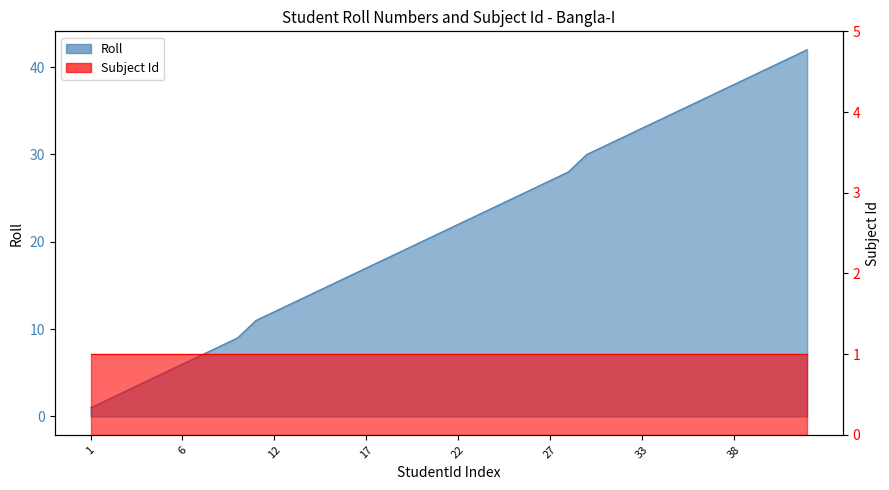

How many values are below 22?

20